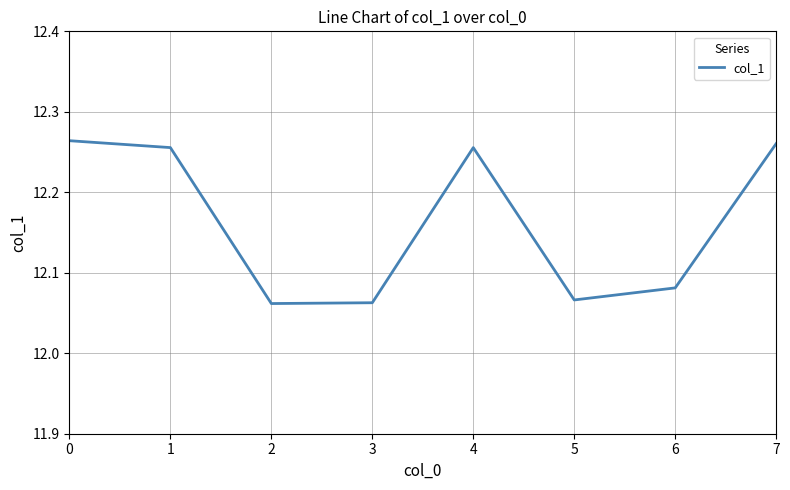

Count the values in the range 12 to 13.

8